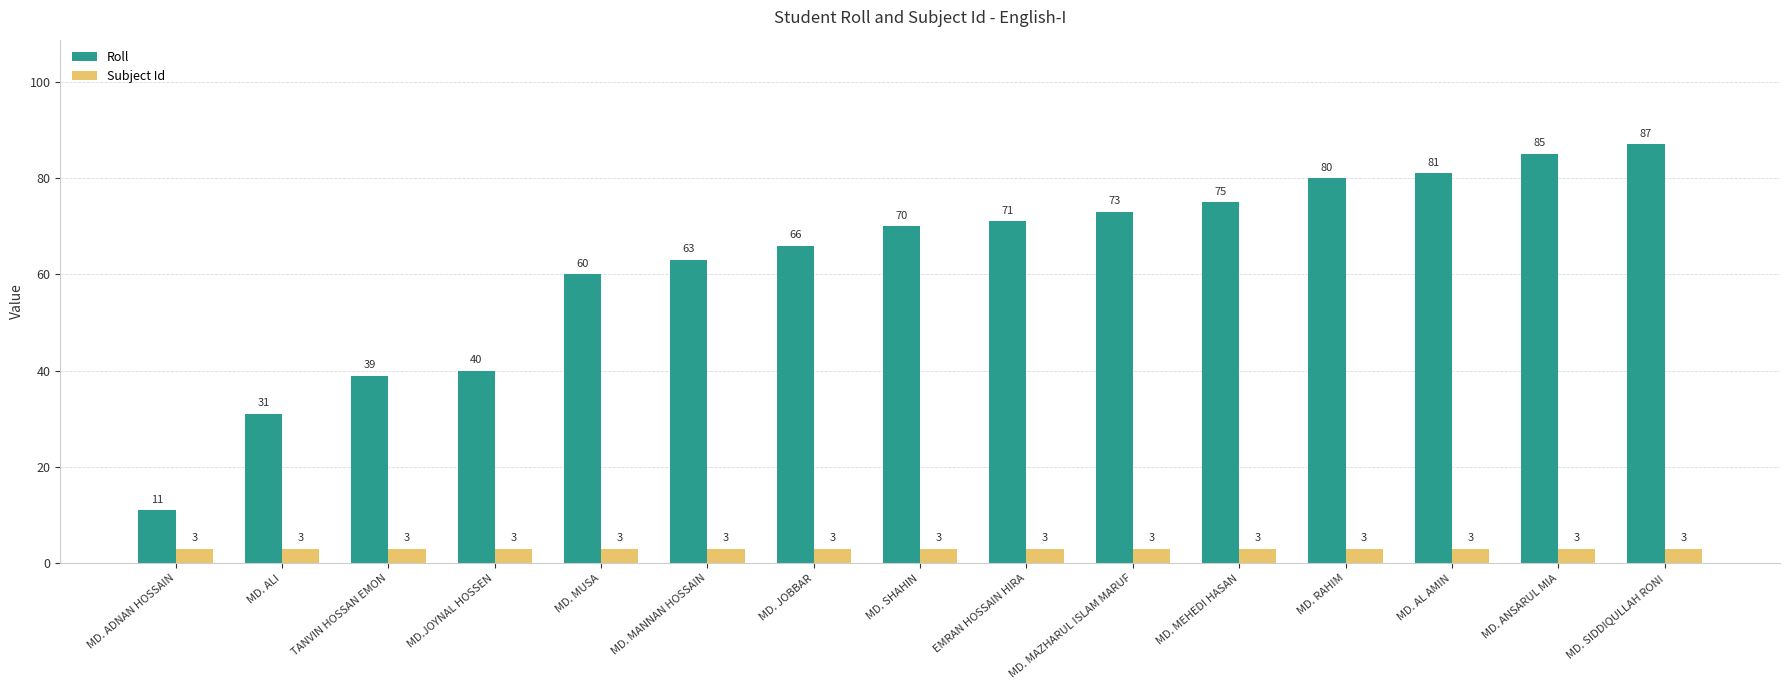

How many bars are there in total?

30